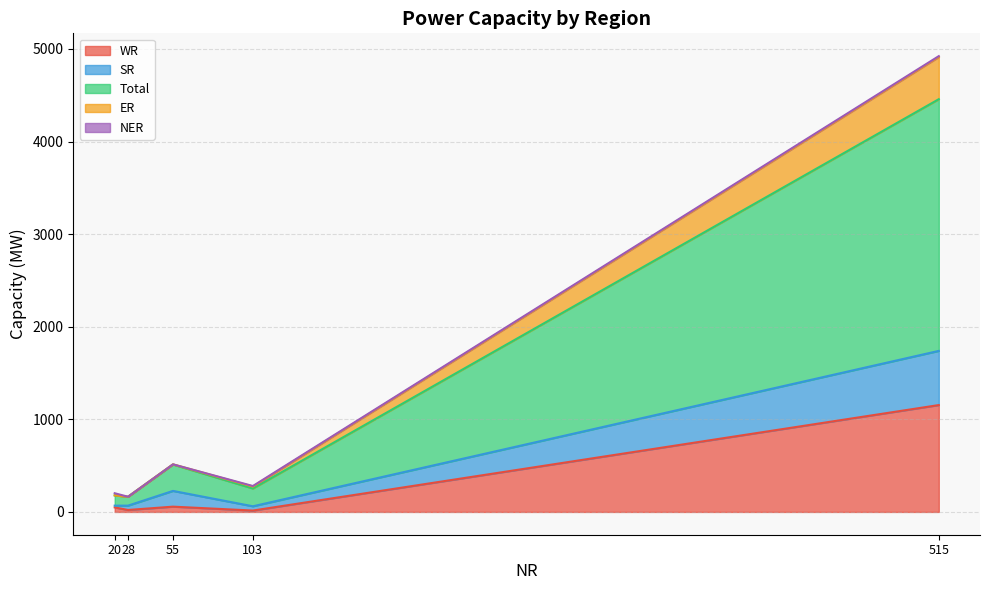

Rank the series by their maximum value, from highest to lowest.

Total, WR, SR, ER, NER